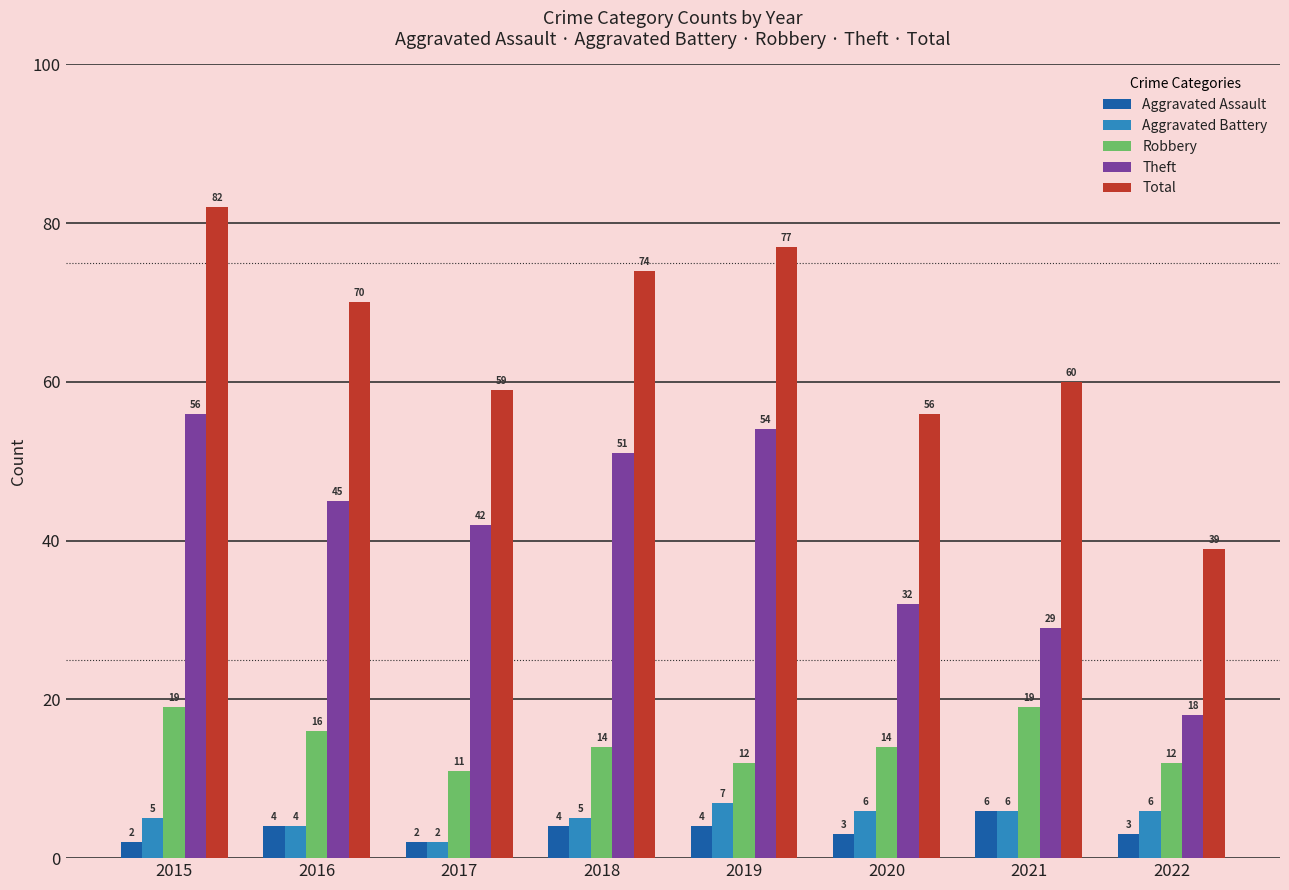

Does the chart contain any negative values?

No